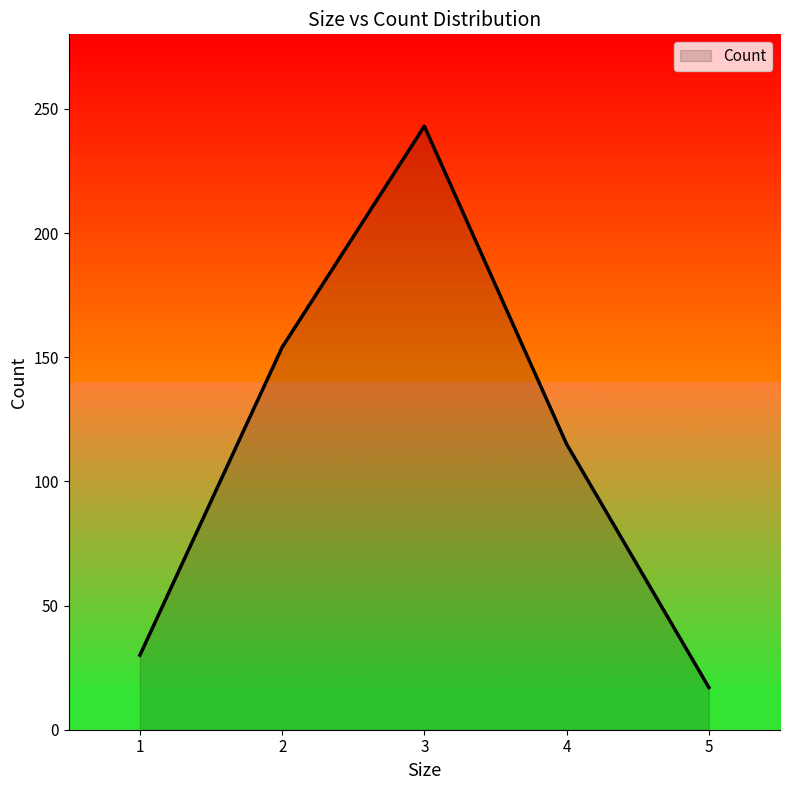

What is the maximum value shown in the chart?

243